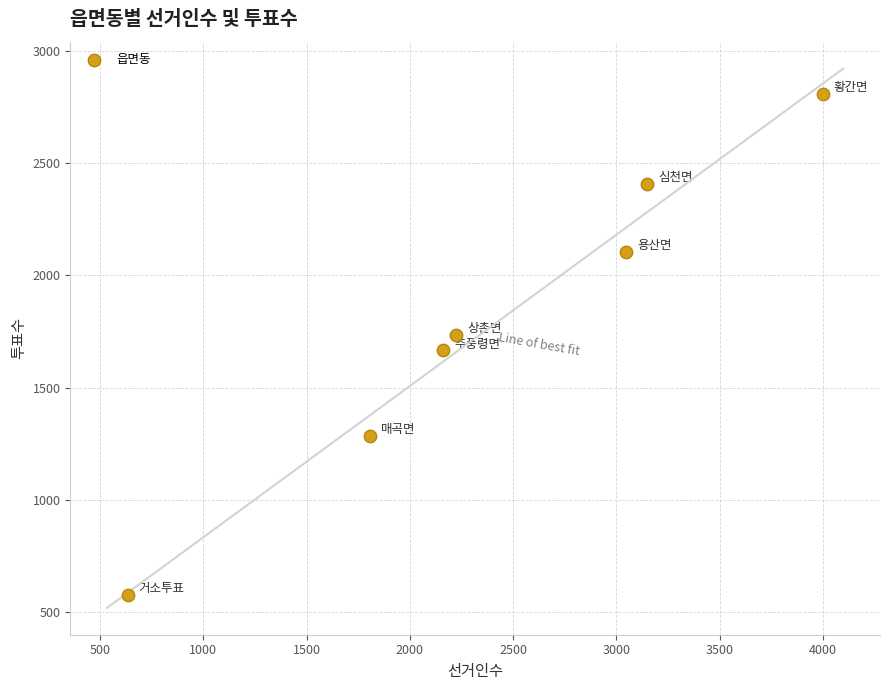

What is the average Y value?

1798